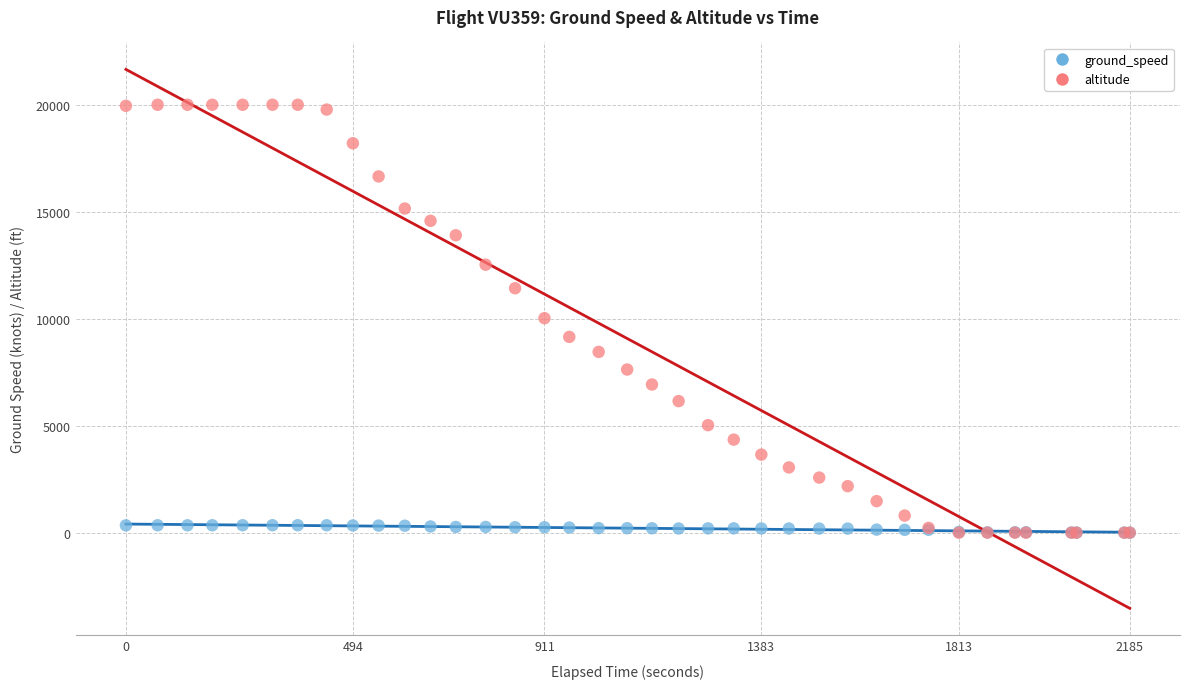

What are all the series names shown in the legend?

ground_speed, altitude